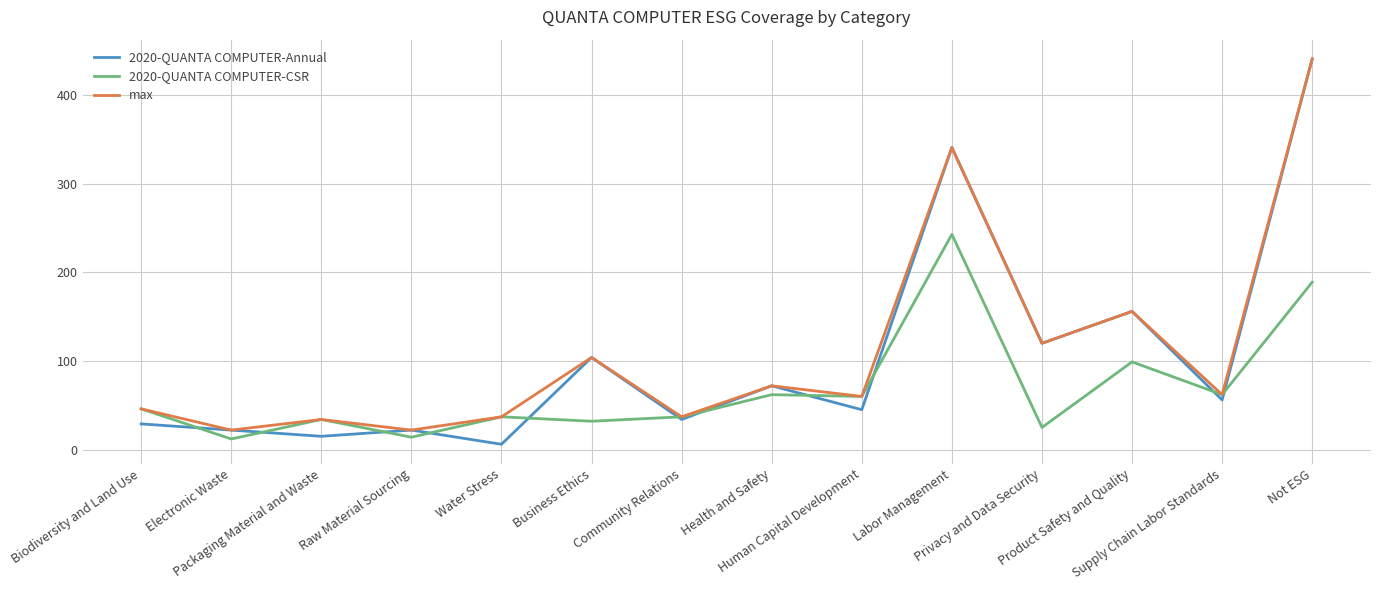

Does the chart display data point markers on the line(s)?

No